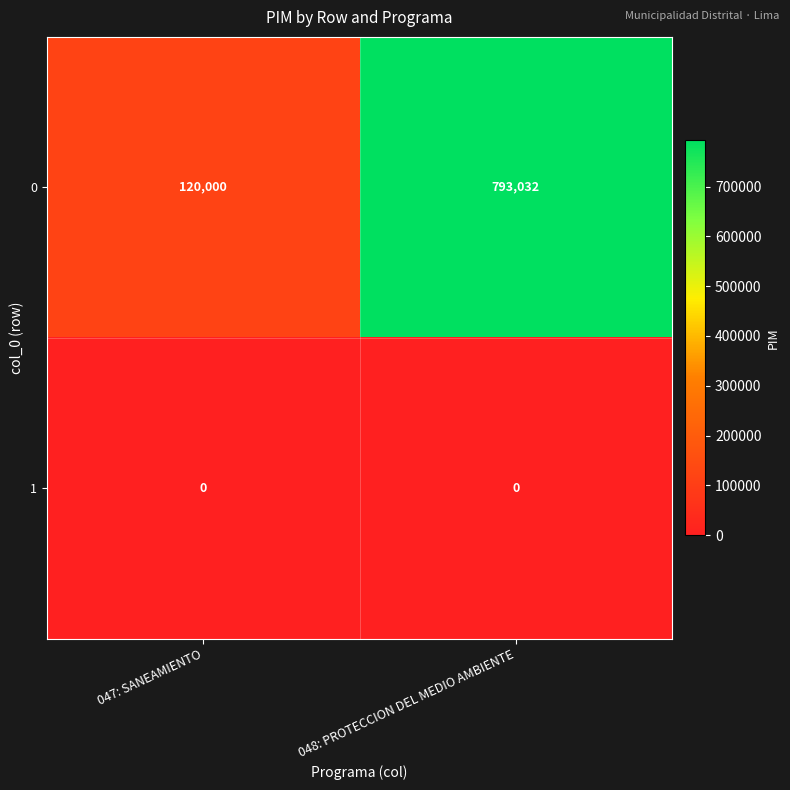

At which category does the chart reach its peak across all series?

048: PROTECCION DEL MEDIO AMBIENTE